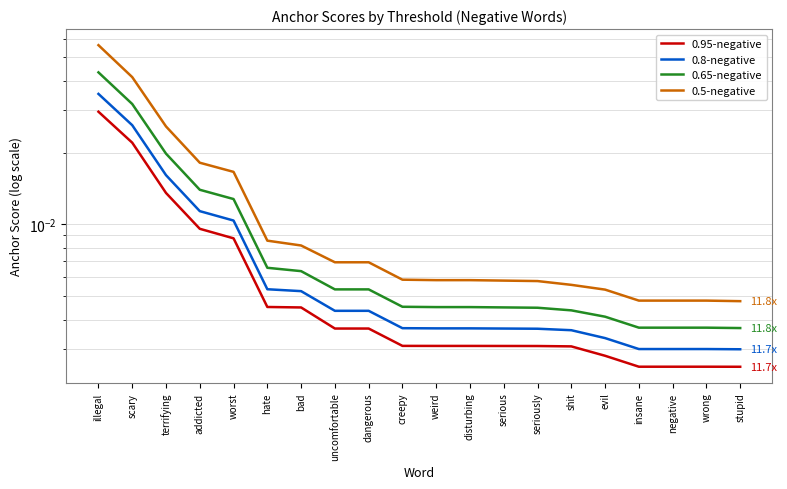

True or false: 0.95-negative and 0.65-negative cross at least once.

False